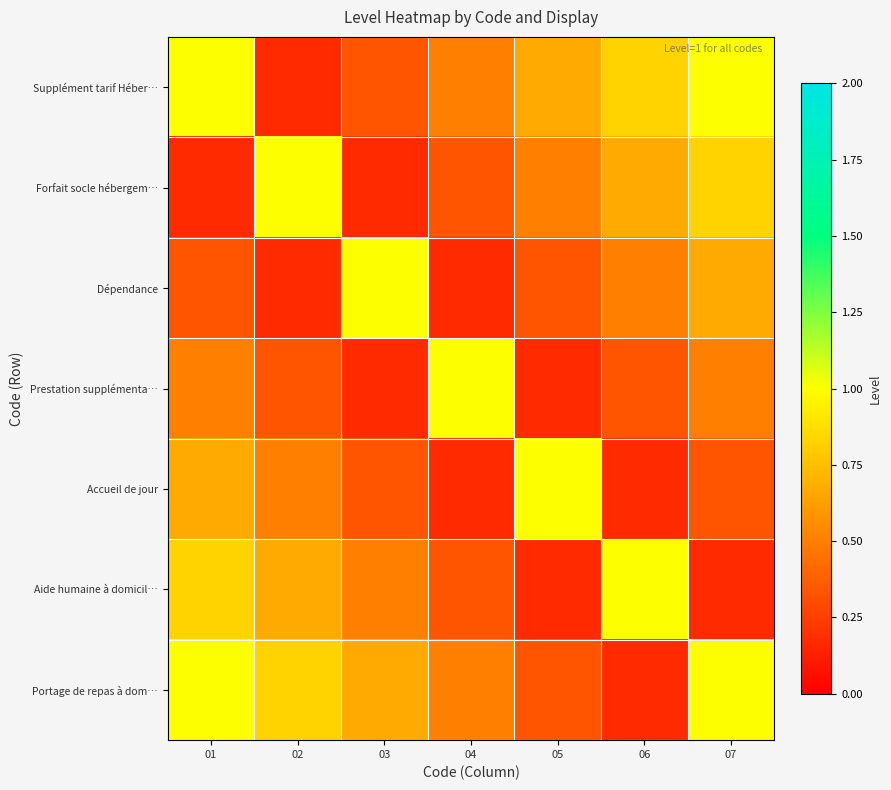

Reading left to right, what are all the values shown in this chart?

Supplément tarif Héber…: 01=1.0	02=0.2	03=0.3	04=0.5	05=0.7	06=0.8	07=1.0
Forfait socle hébergem…: 01=0.2	02=1.0	03=0.2	04=0.3	05=0.5	06=0.7	07=0.8
Dépendance: 01=0.3	02=0.2	03=1.0	04=0.2	05=0.3	06=0.5	07=0.7
Prestation supplémenta…: 01=0.5	02=0.3	03=0.2	04=1.0	05=0.2	06=0.3	07=0.5
Accueil de jour: 01=0.7	02=0.5	03=0.3	04=0.2	05=1.0	06=0.2	07=0.3
Aide humaine à domicil…: 01=0.8	02=0.7	03=0.5	04=0.3	05=0.2	06=1.0	07=0.2
Portage de repas à dom…: 01=1.0	02=0.8	03=0.7	04=0.5	05=0.3	06=0.2	07=1.0